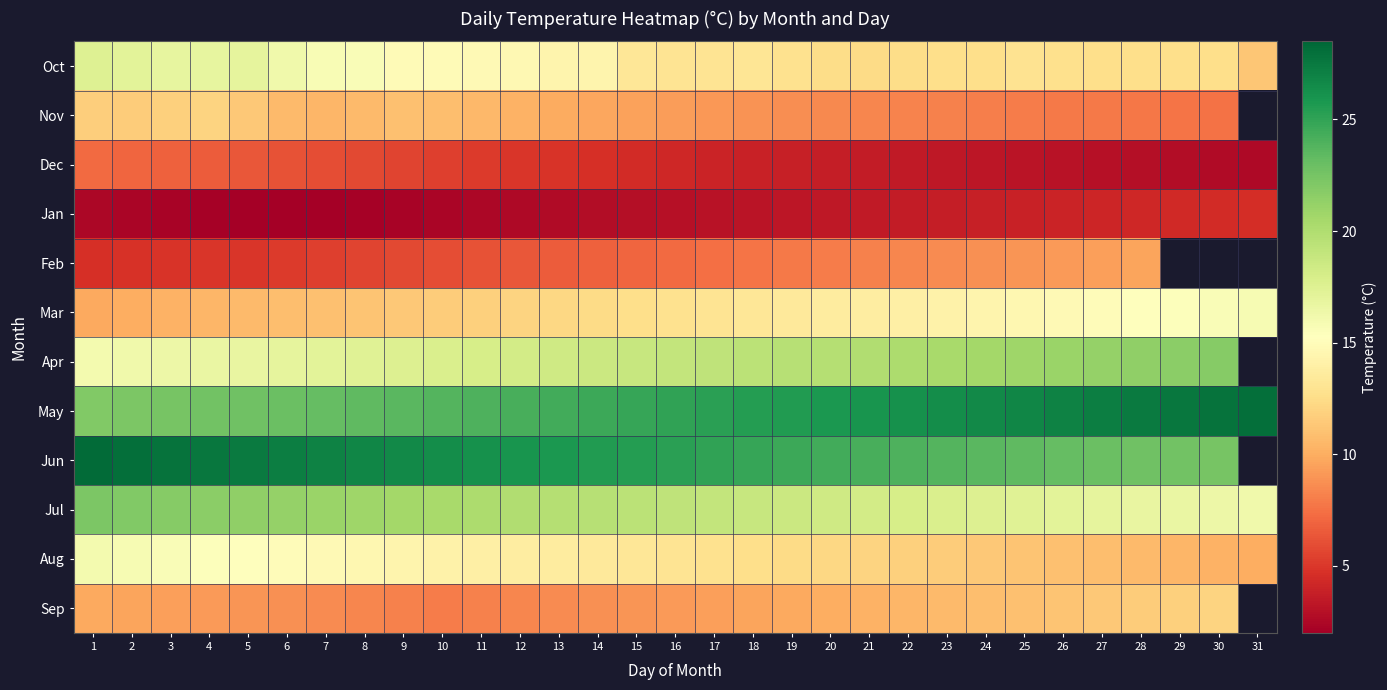

What is the sum of the Nov values at 1 and 5?

23.0